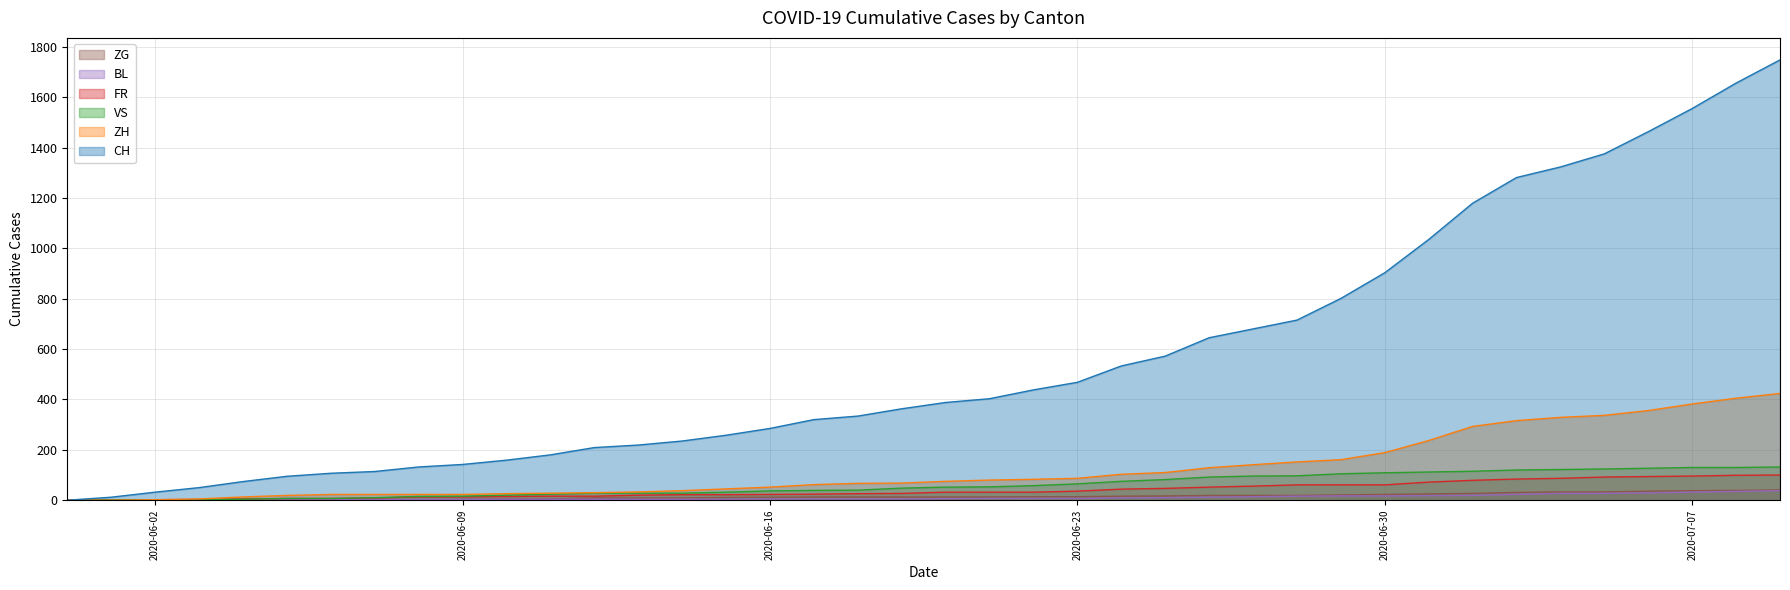

What are all the series names shown in the legend?

ZG, BL, FR, VS, ZH, CH